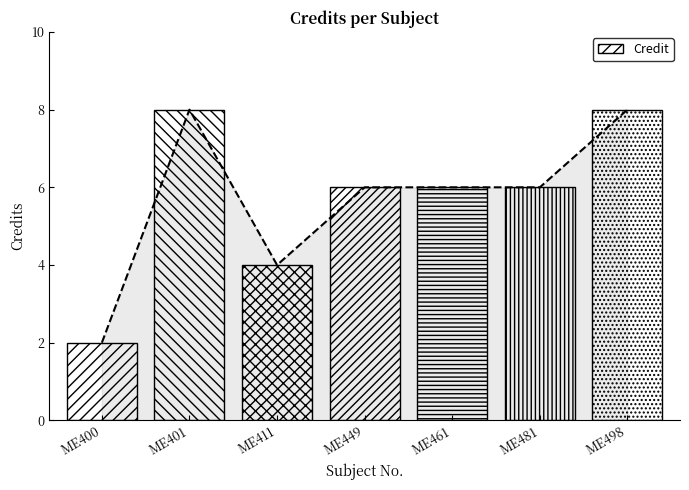

What value does the data have at ME498?

8